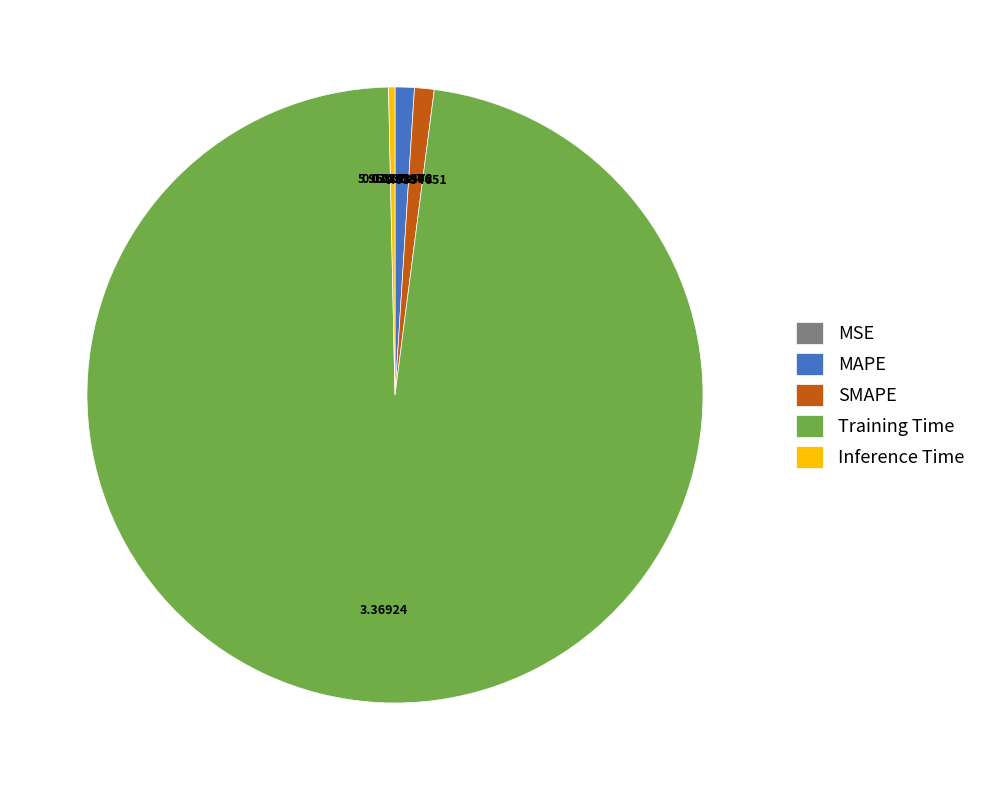

Which category has the biggest portion of the pie?

Training Time